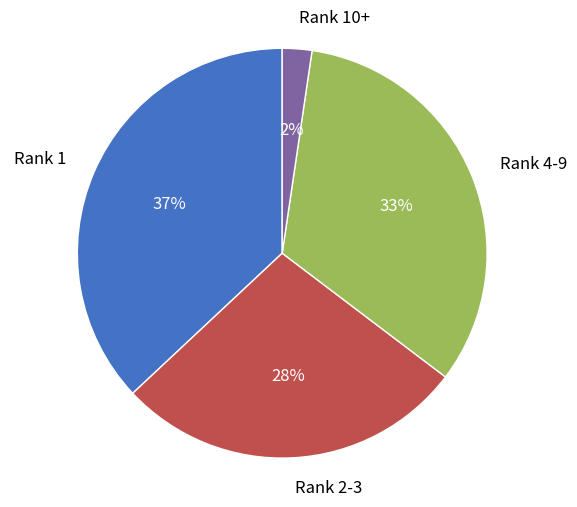

To the nearest percent, what portion does Rank 4-9 represent?

33%